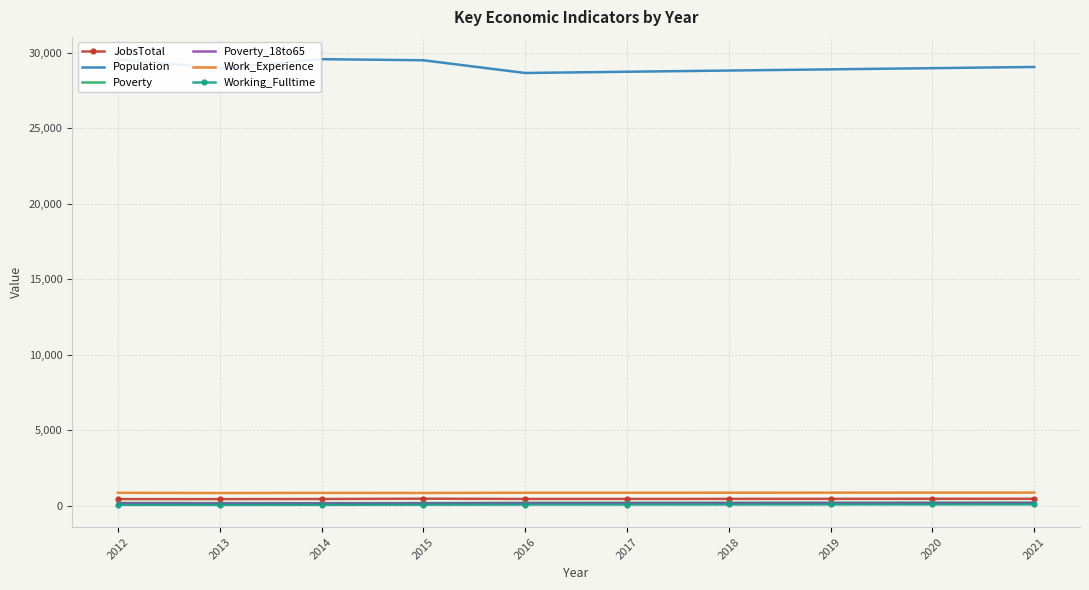

What is the total value across all series at 2012?

31334